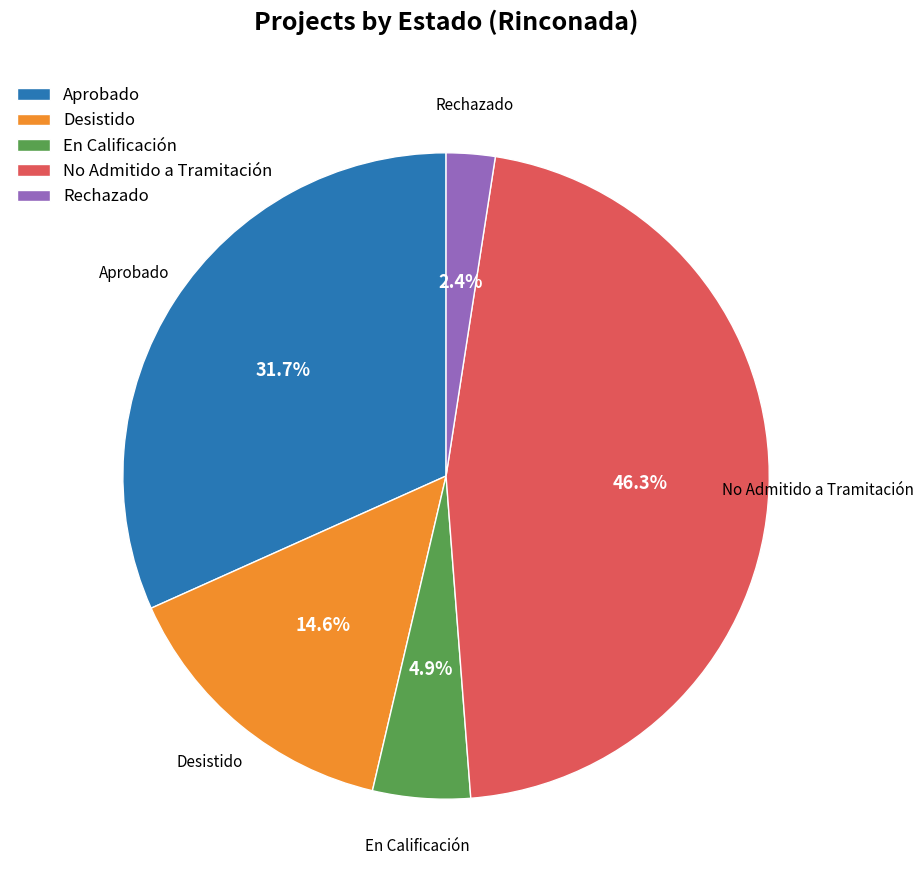

To the nearest percent, what is the difference between the largest and smallest slice percentages?

44%